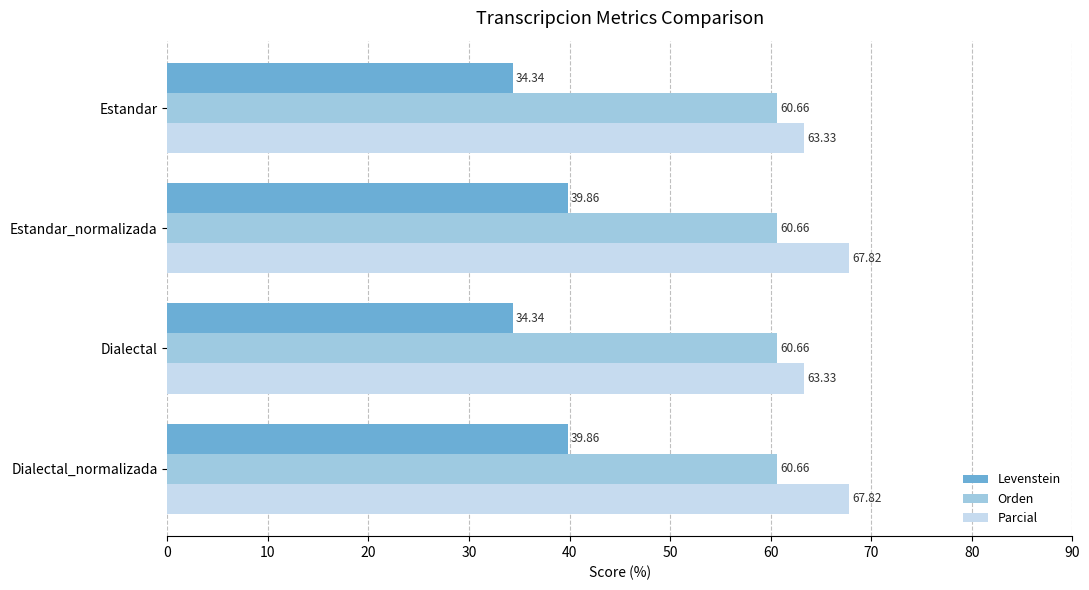

Count the number of data series in this chart.

3